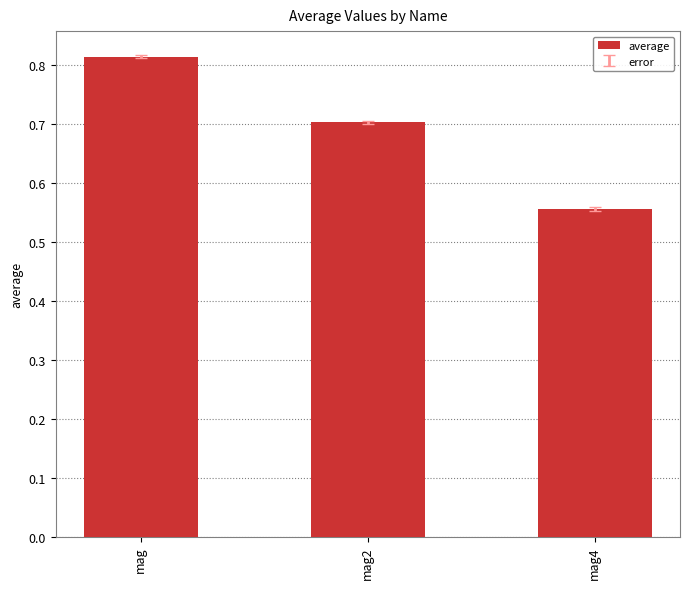

The value at mag2 is 0.7. True or false?

True